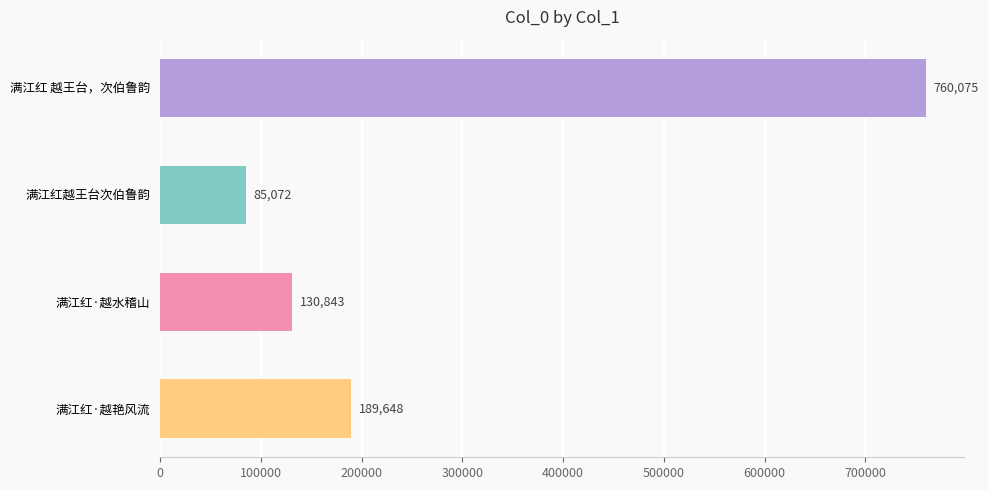

What is the minimum value shown in the chart?

85072